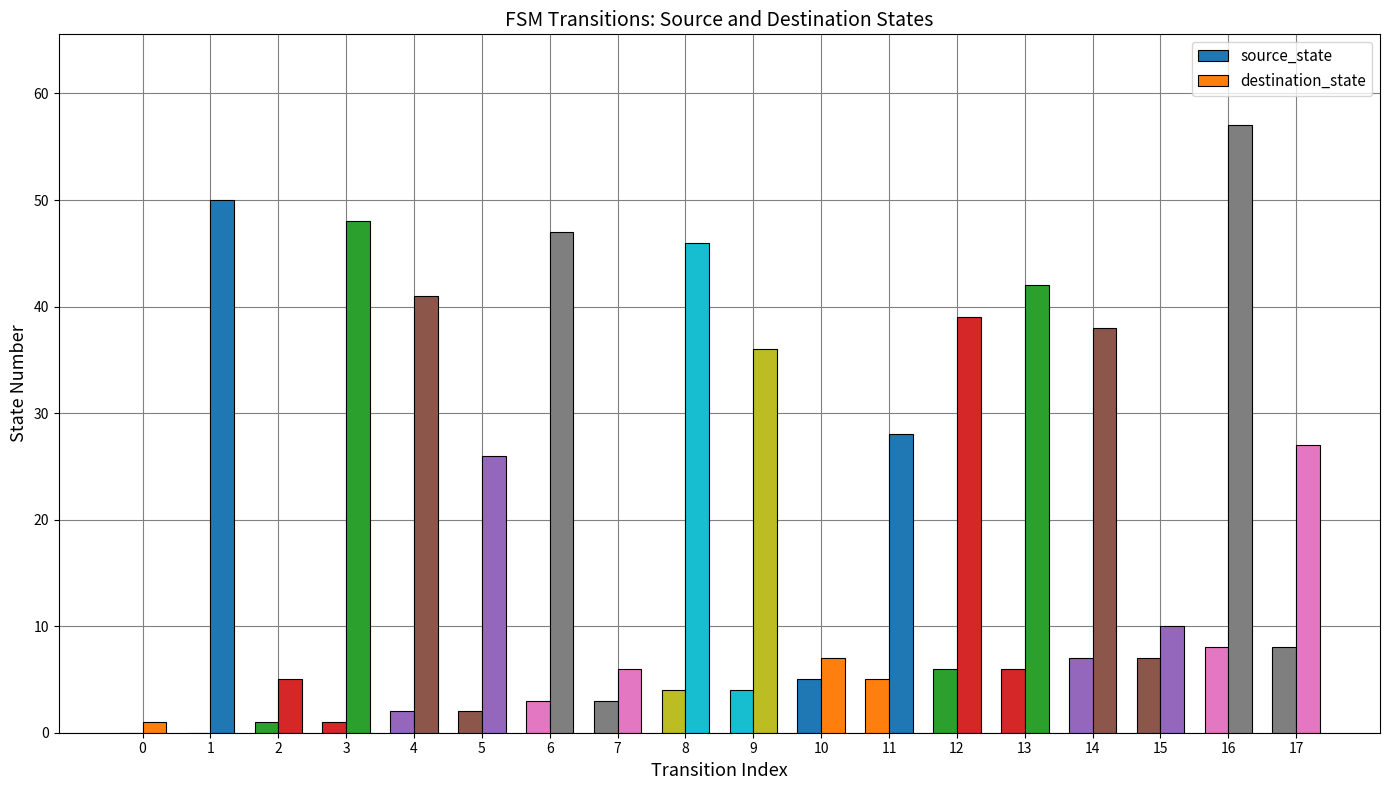

The value of source_state at 16 is 8. True or false?

True